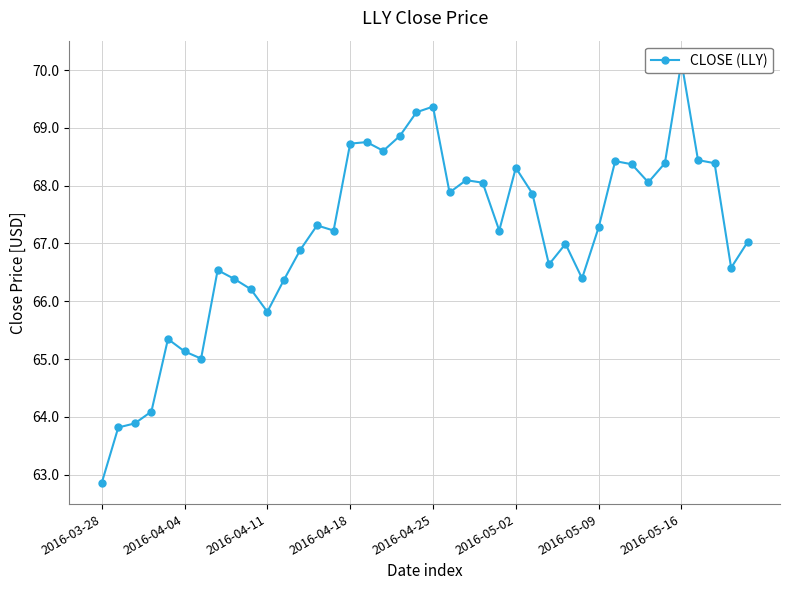

What value does the data have at 28?

67.0